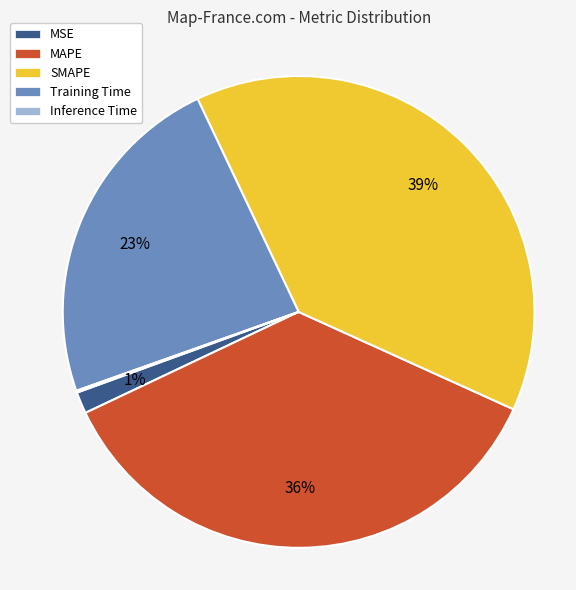

Is the sum of Training Time and SMAPE greater than half?

Yes